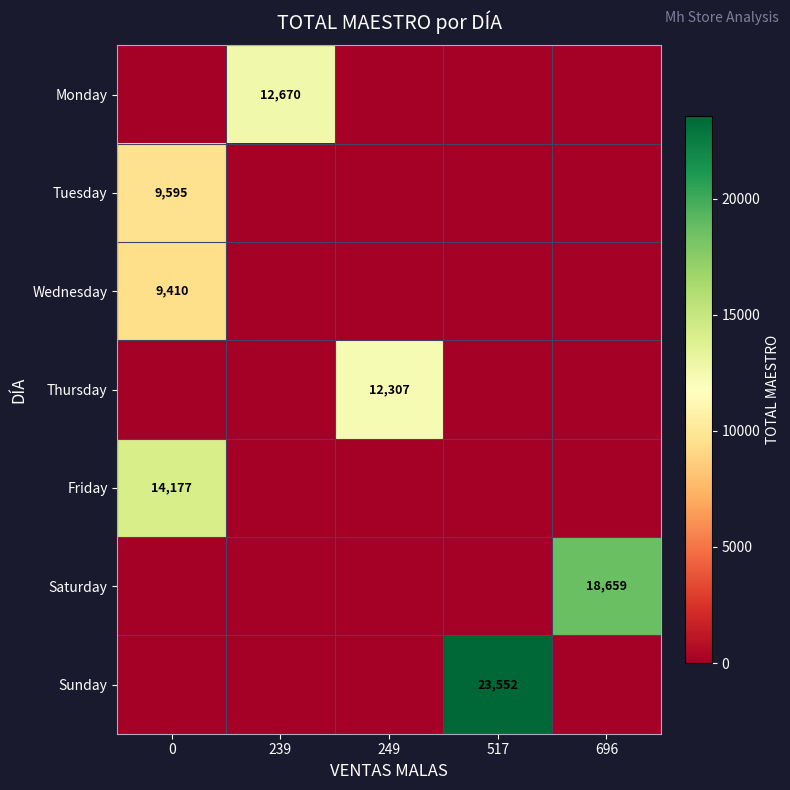

True or false: Thursday has a value of 12307 at 249.

True